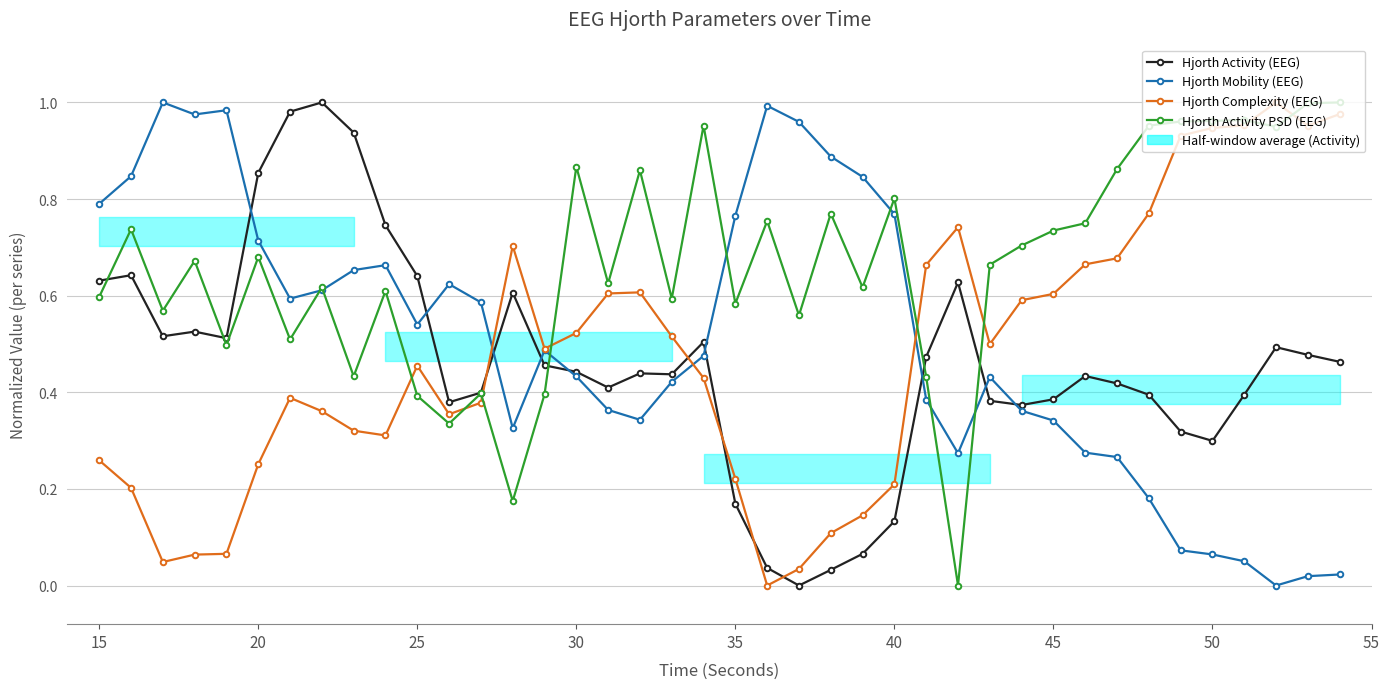

After their last crossing, which series has the higher values: Hjorth Activity PSD (EEG) or Hjorth Activity (EEG)?

Hjorth Activity PSD (EEG)